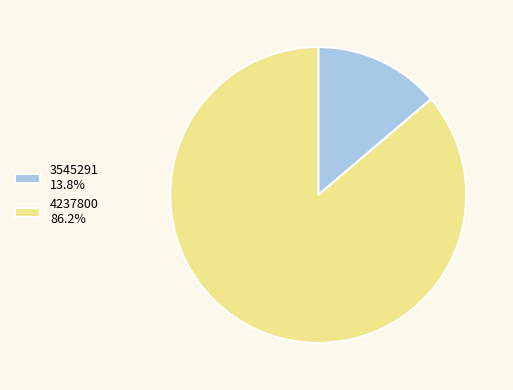

Which slice is the smallest?

3545291